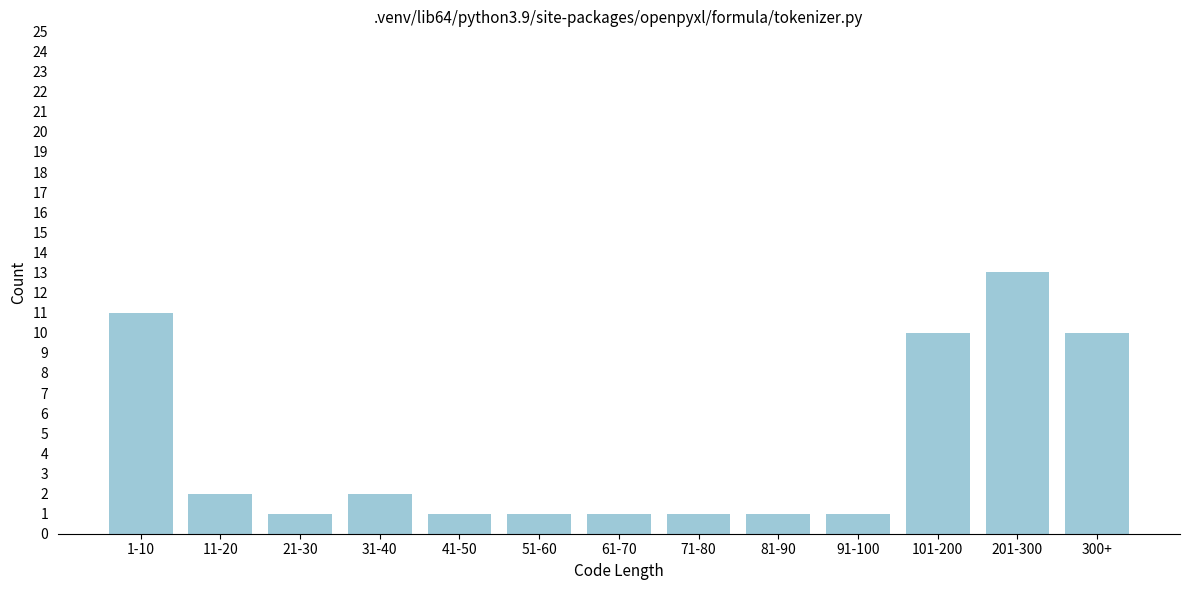

Reading left to right, what are all the values shown in this chart?

11	2	1	2	1	1	1	1	1	1	10	13	10